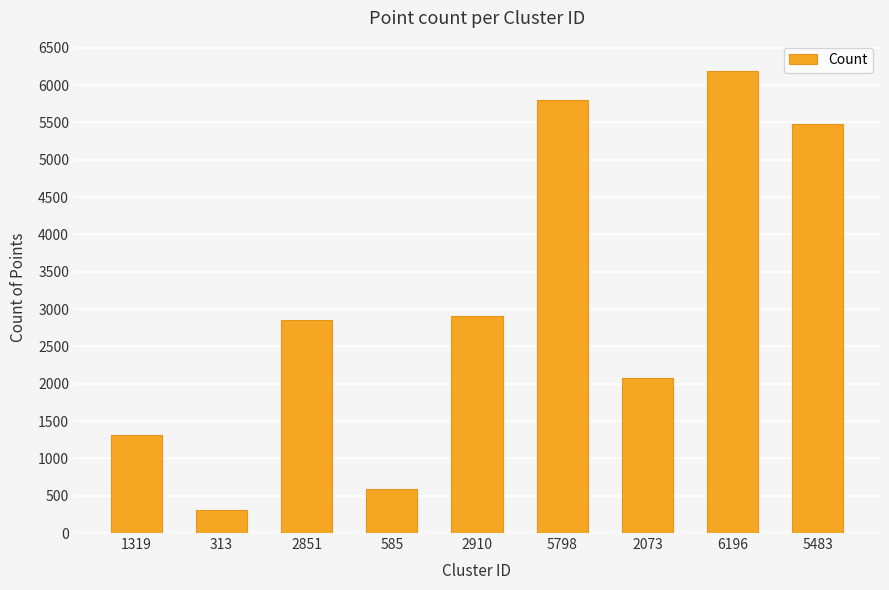

What is the difference between the second highest and second lowest values?

5213